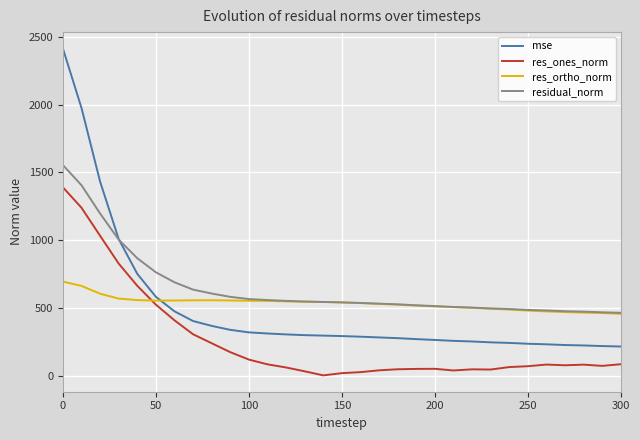

Which series has the largest total across all categories?

residual_norm